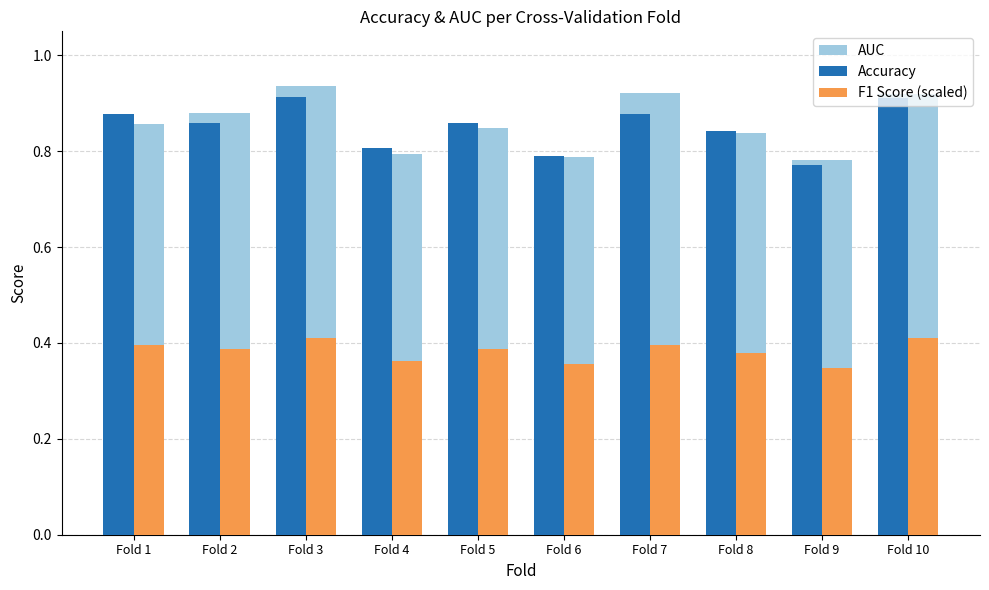

How many bars are there in each group?

3